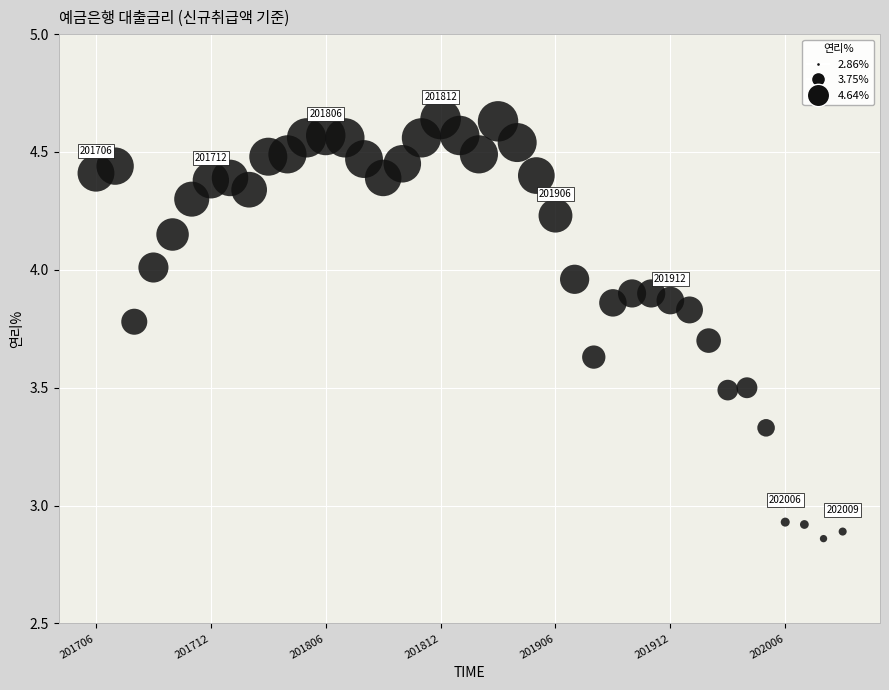

What is the range of Y values (max minus min)?

1.8